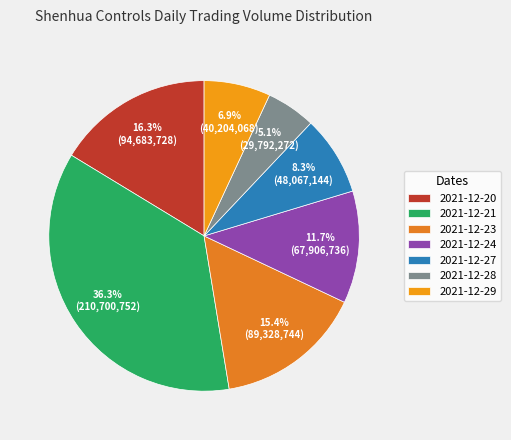

Is it true that 2021-12-23 is 23% of the pie?

False